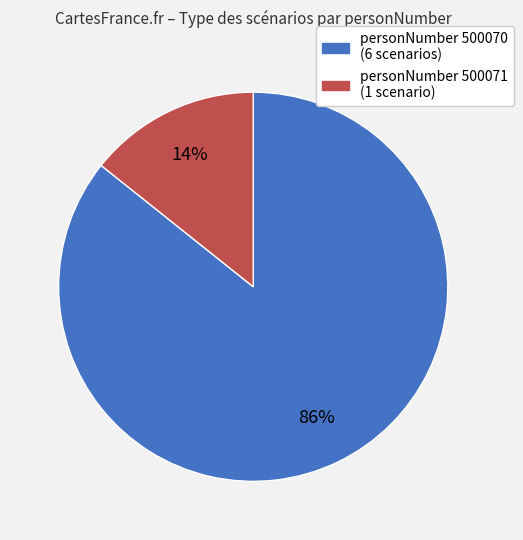

Is there a majority slice in this chart?

Yes